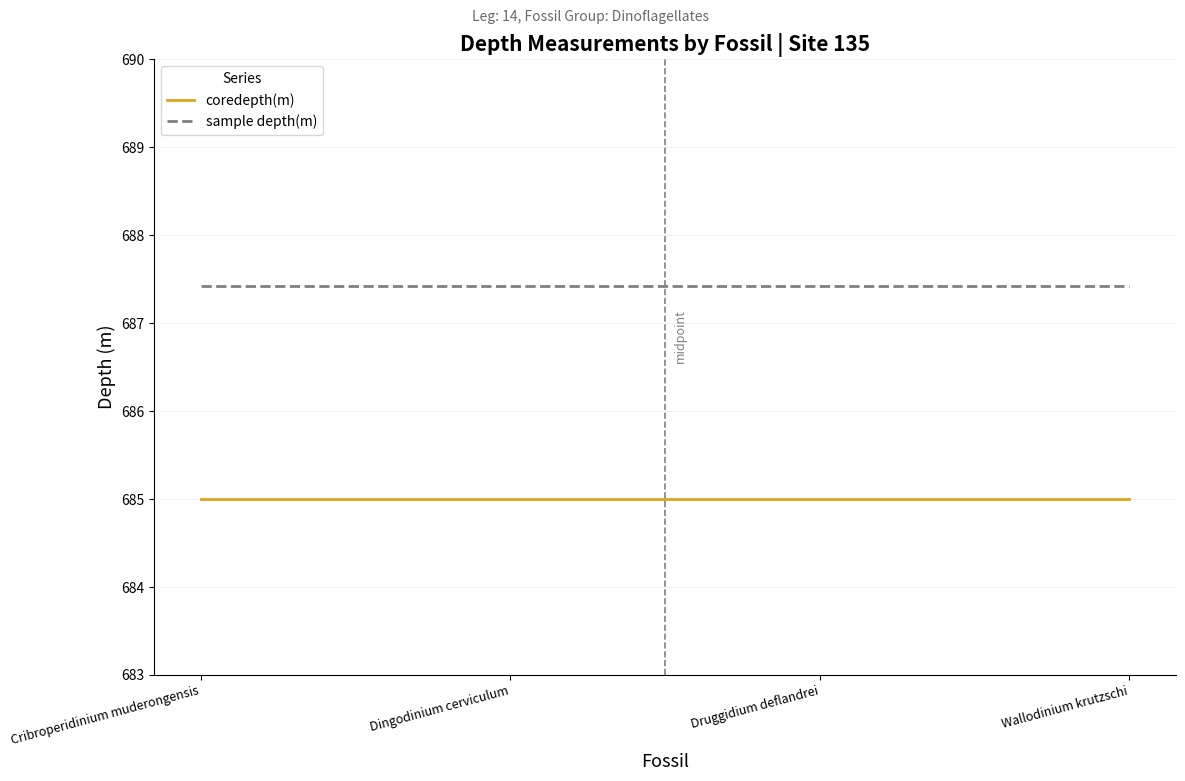

What value does the coredepth(m) series have at Cribroperidinium muderongensis?

685.0